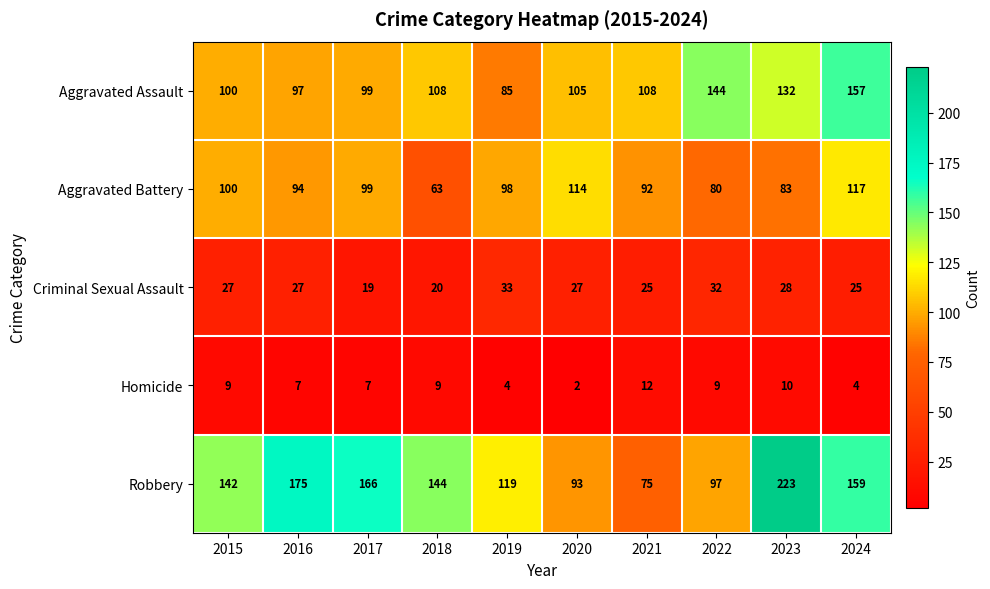

How many series are shown in this chart?

5